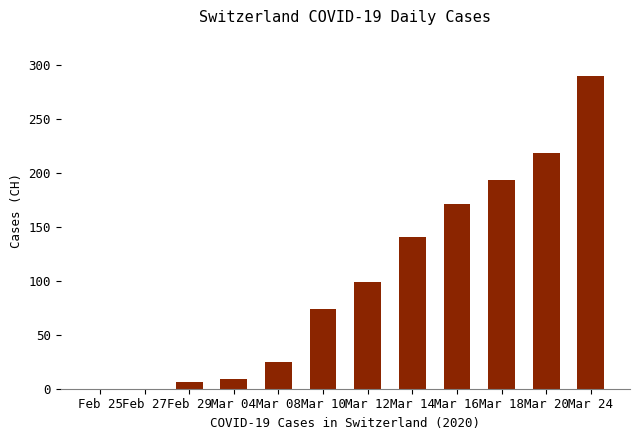

Which category has the highest value across all series?

Mar 24